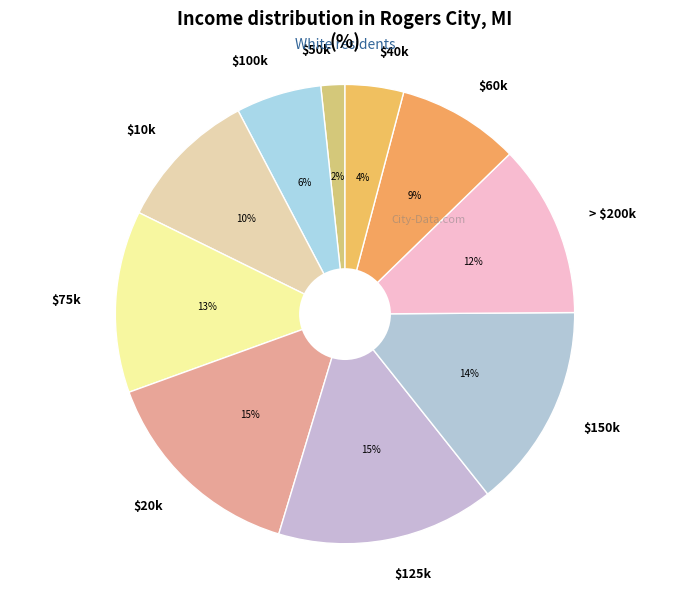

To the nearest percent, what portion does $150k represent?

14%